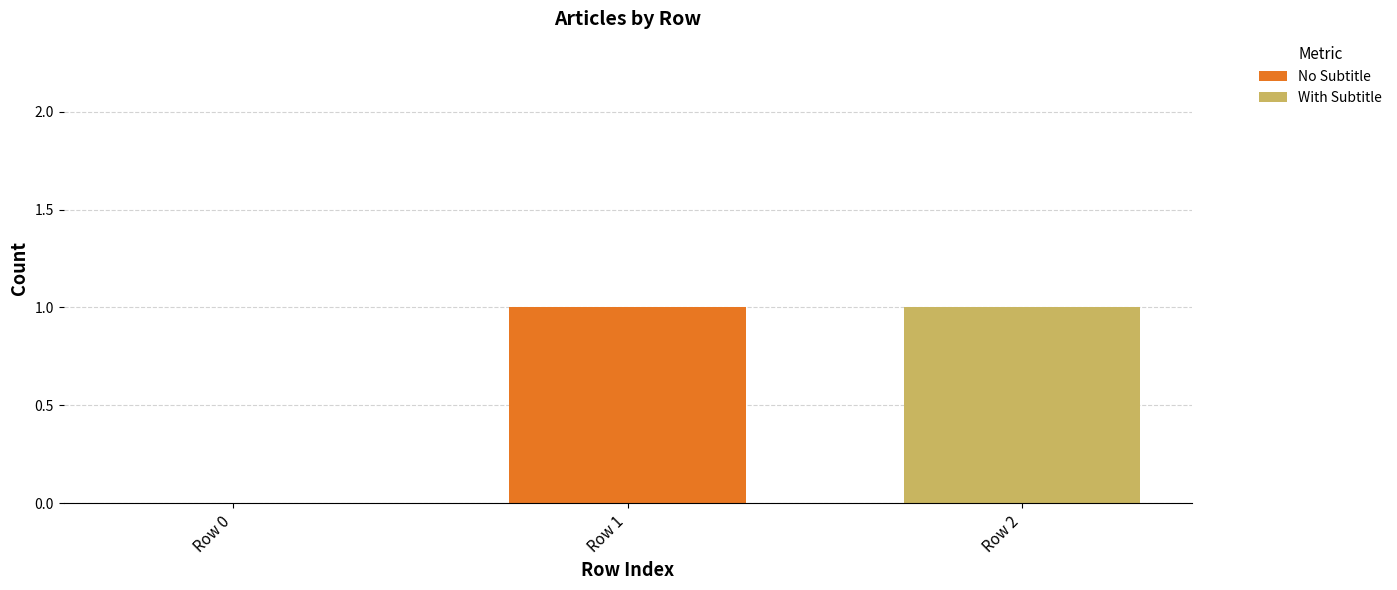

Which category has the highest value in the No Subtitle series?

Row 1